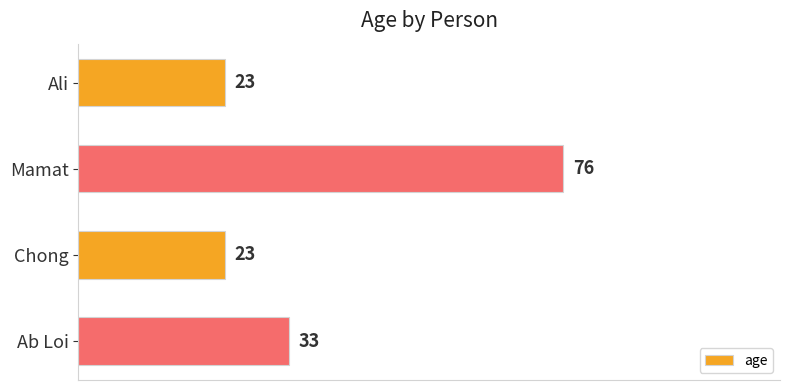

What is the change in value from Mamat to Chong?

-53